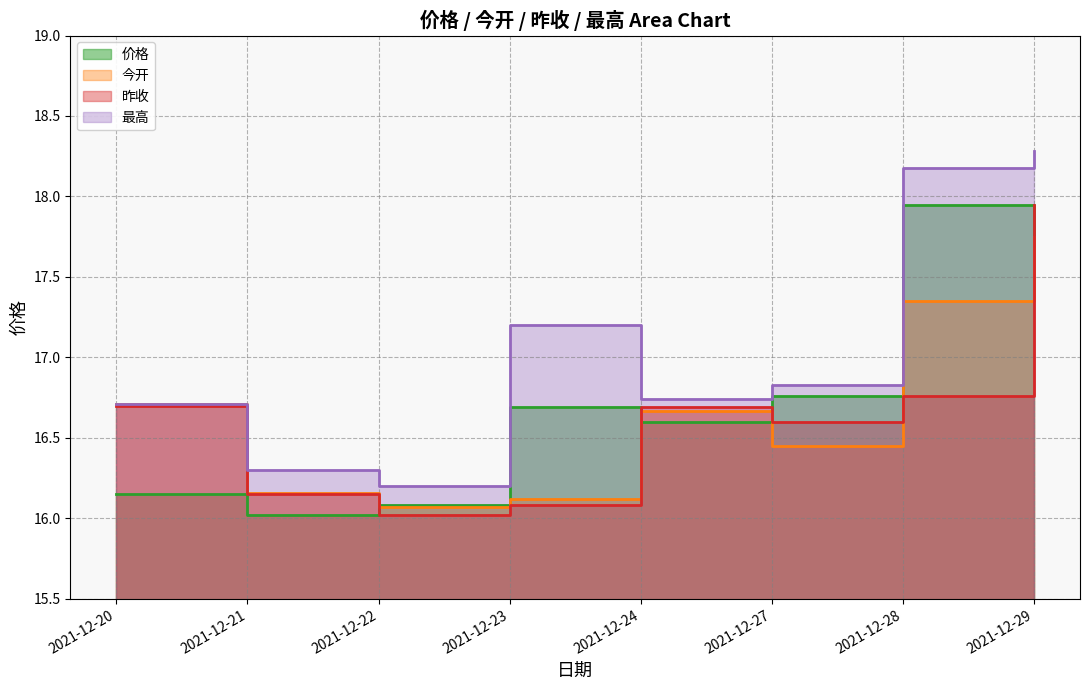

What is the value of the 价格 point at the 6th from the left?

16.8